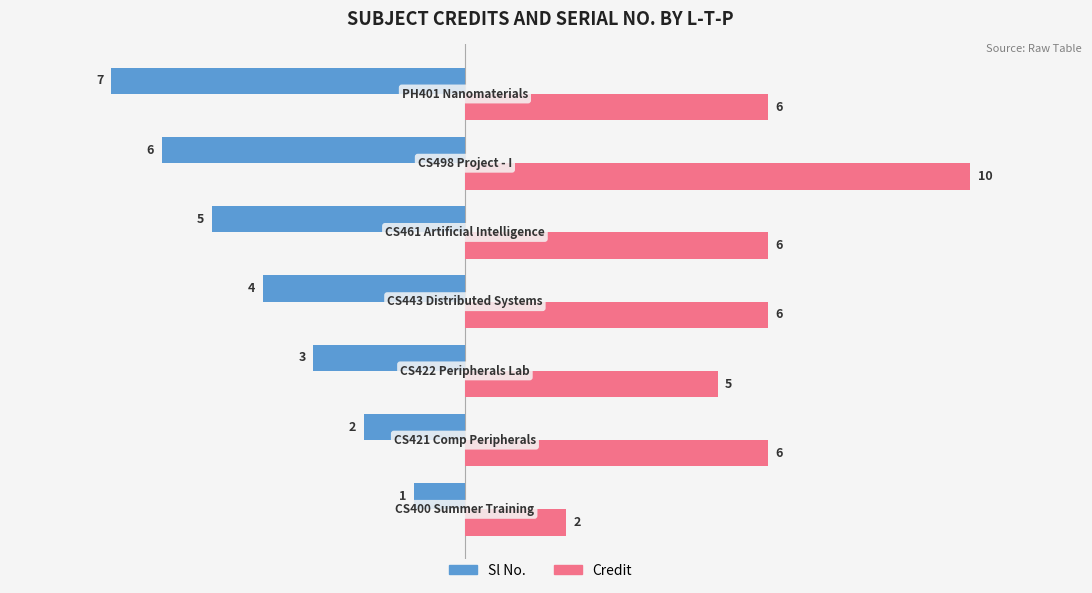

What is the difference between the second highest and minimum values in the Sl No. series?

5